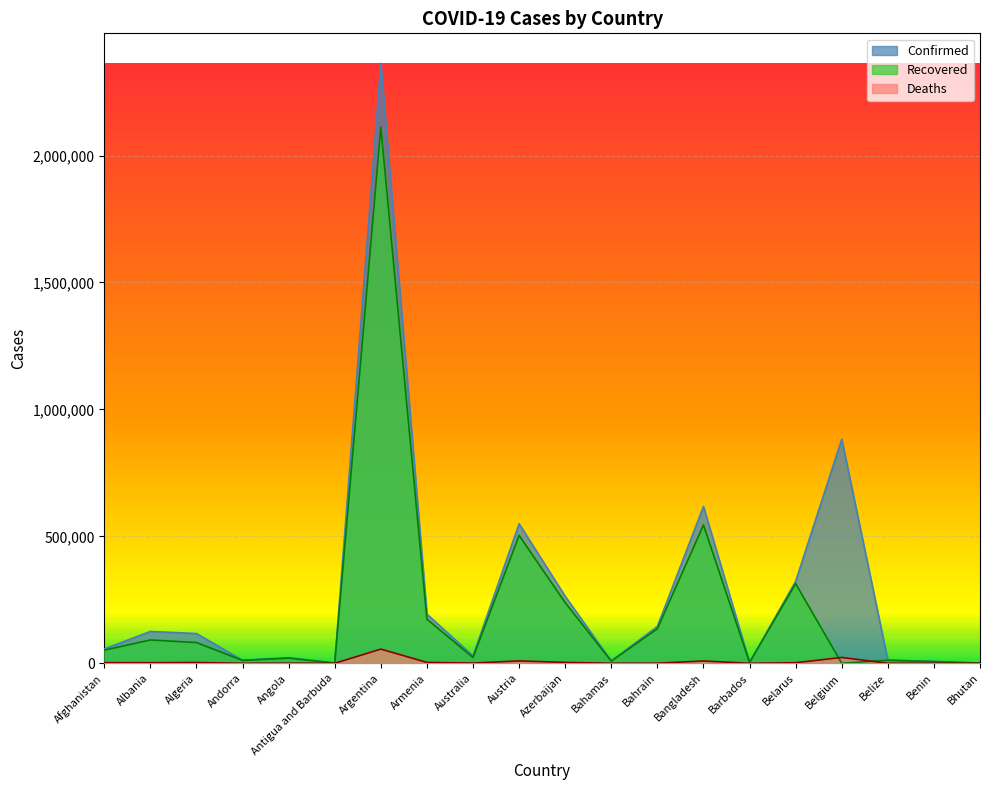

At which category is the sum across all series the highest?

Argentina